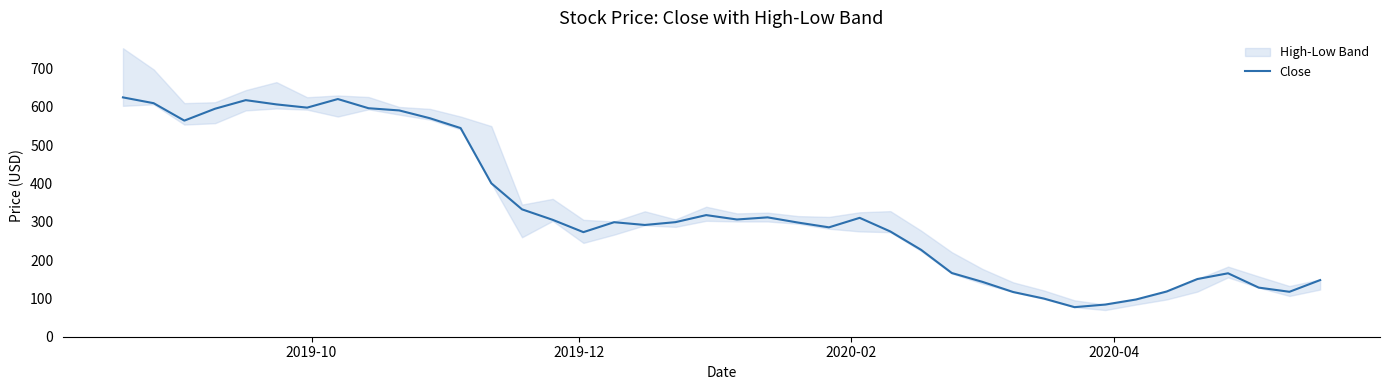

What is the maximum value for Close?

625.0